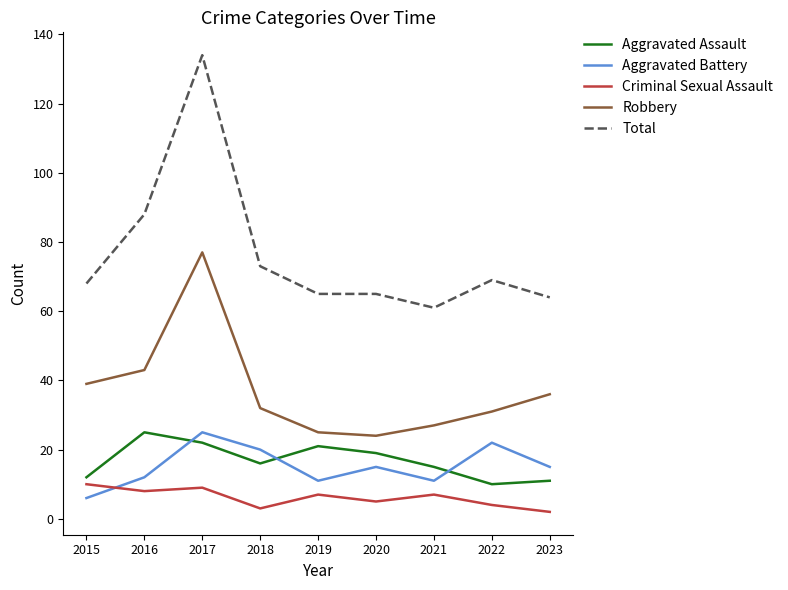

How many lines are shown in the chart?

5